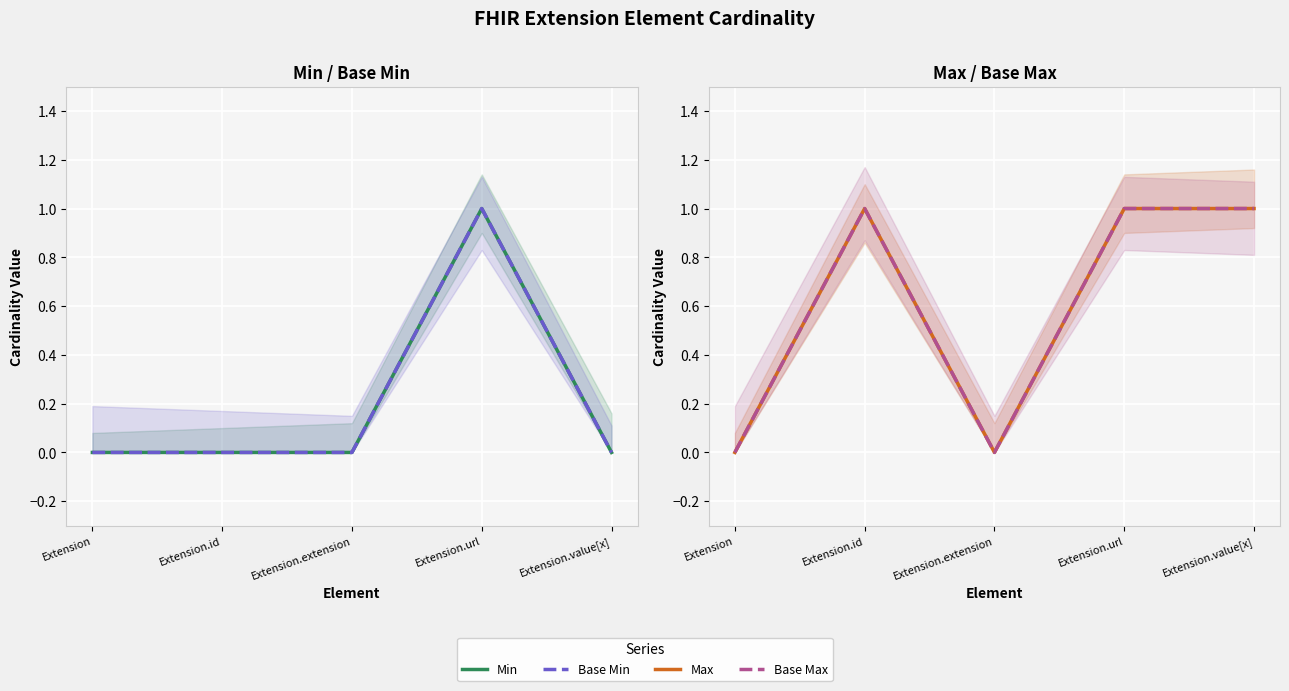

At which label is Base Max closest to 0?

Extension